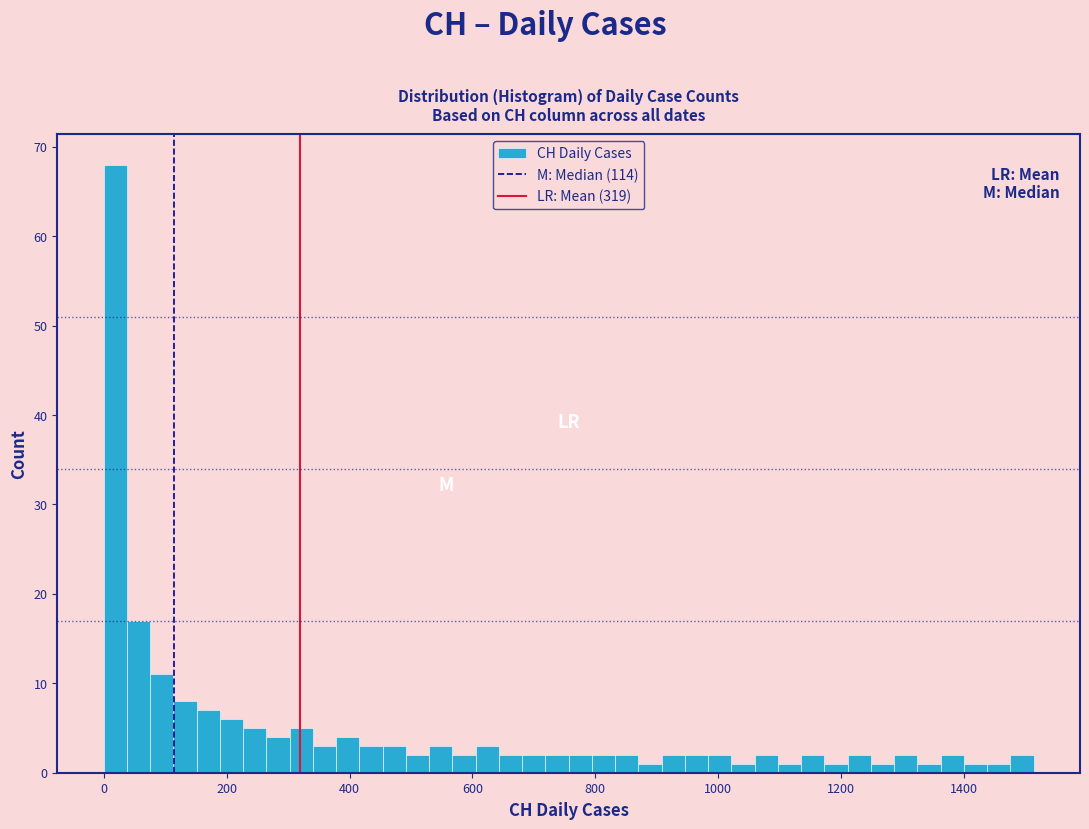

Around what value on the x-axis is the tallest bar? Give the approximate position of its centre, as read against the axis.

20